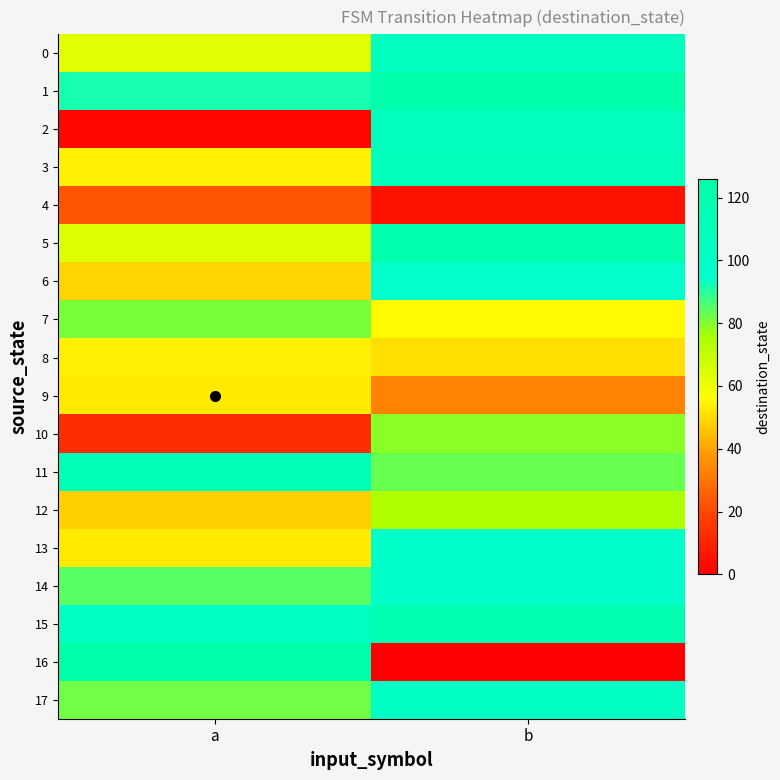

Reading left to right, what are all the values shown in this chart?

0: a=63	b=107
1: a=92	b=125
2: a=2	b=108
3: a=54	b=111
4: a=23	b=5
5: a=64	b=123
6: a=49	b=95
7: a=81	b=56
8: a=54	b=51
9: a=53	b=33
10: a=13	b=79
11: a=113	b=83
12: a=48	b=74
13: a=53	b=97
14: a=85	b=97
15: a=103	b=118
16: a=126	b=0
17: a=82	b=102